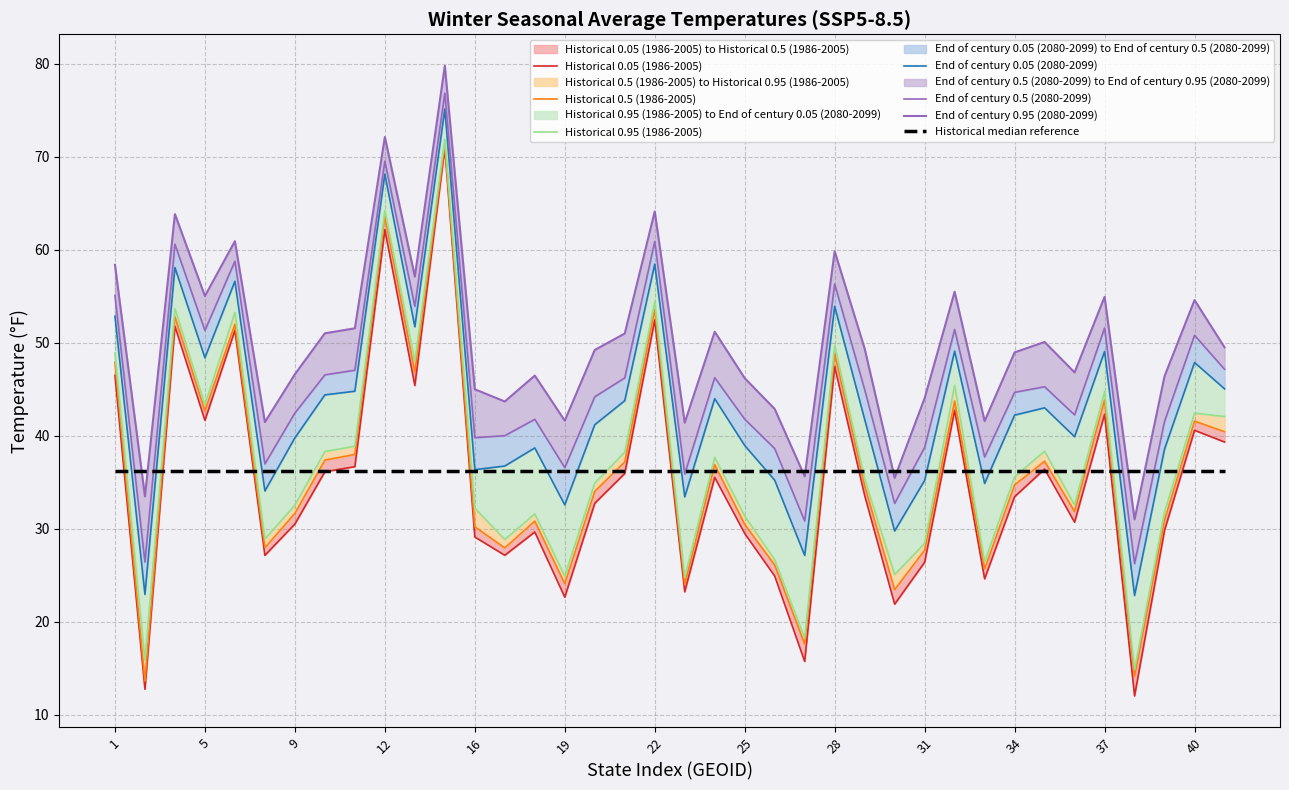

What is the greatest value displayed?

79.8